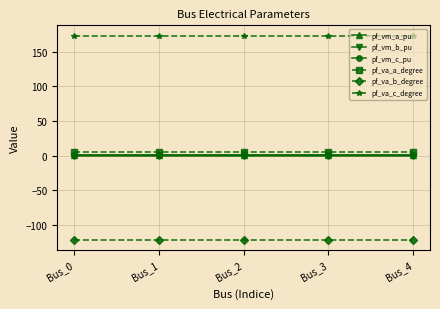

The value of pf_va_c_degree at Bus_4 is 173.4. True or false?

True